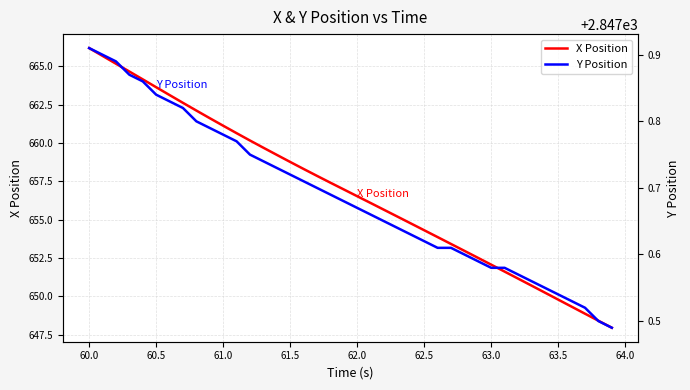

The value of X Position at 60.5 is 187.5. True or false?

False